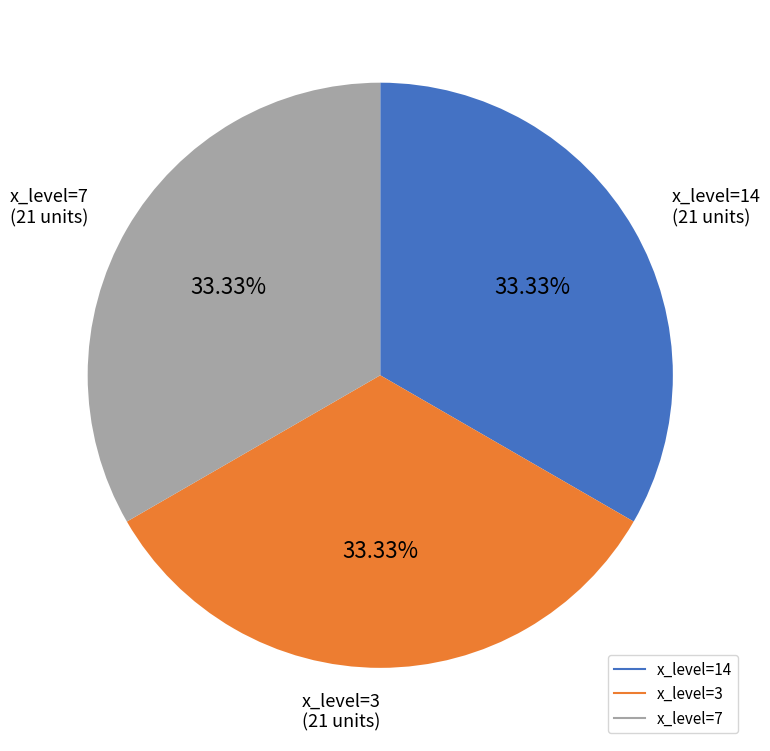

Is there any slice that represents more than half of the pie?

No